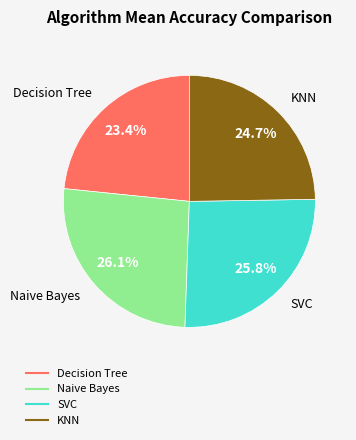

Count the number of slices in the pie.

4